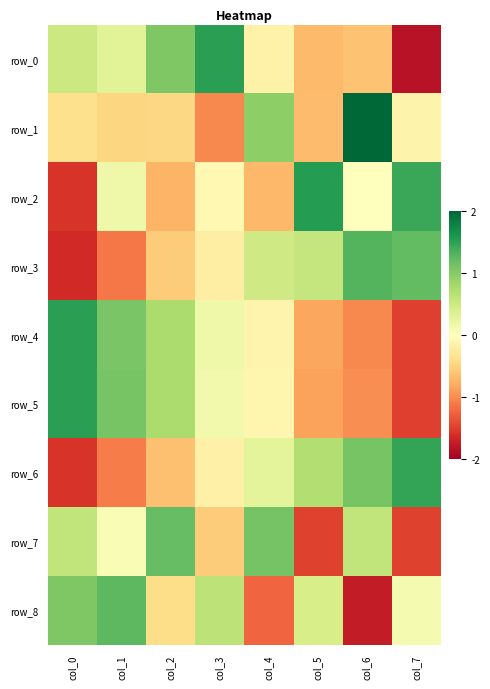

Which category has the lowest value in the row_5 series?

col_7